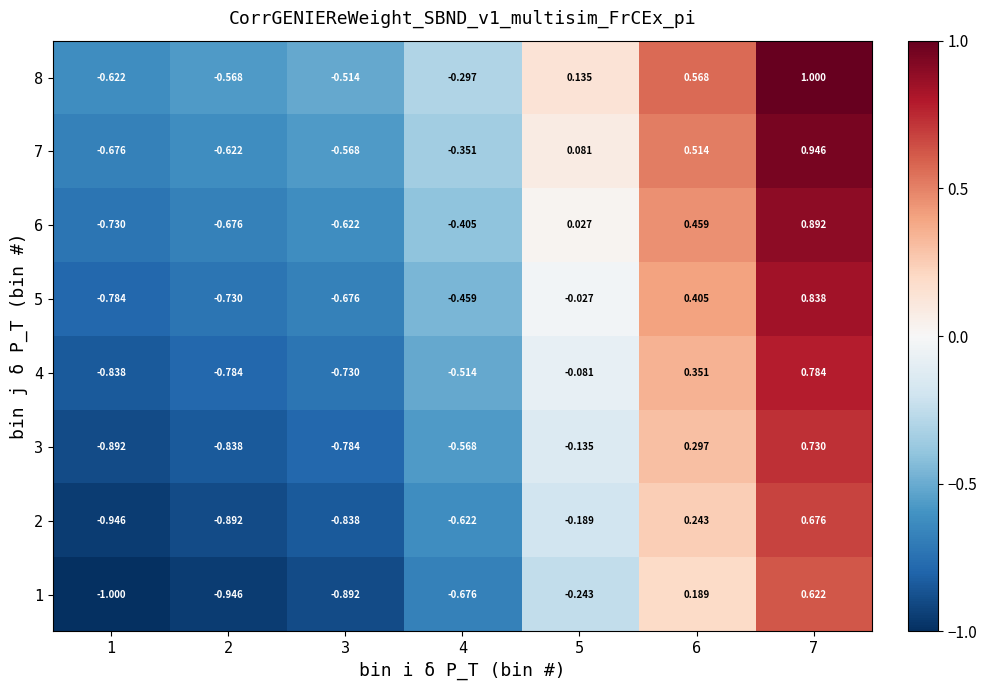

Is the value of 3 at 6 greater than the value of 8 at 7?

No